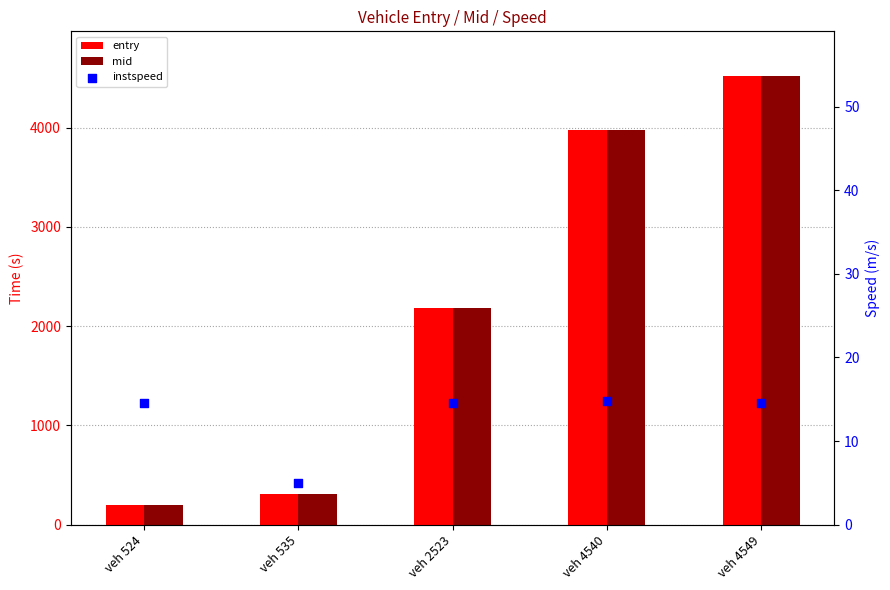

Which series has the largest total across all categories?

mid